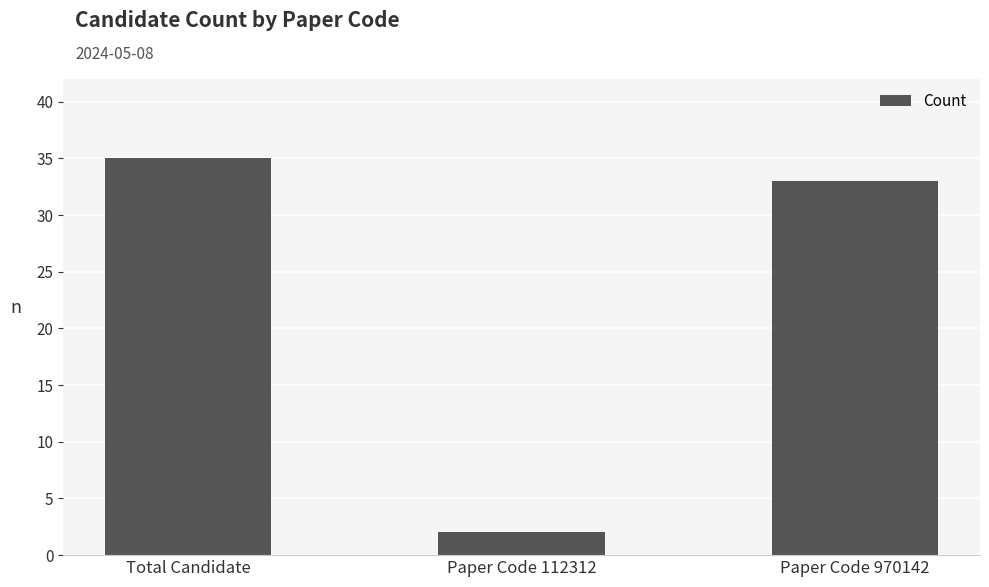

Which has a higher value, Paper Code 112312 or Total Candidate?

Total Candidate